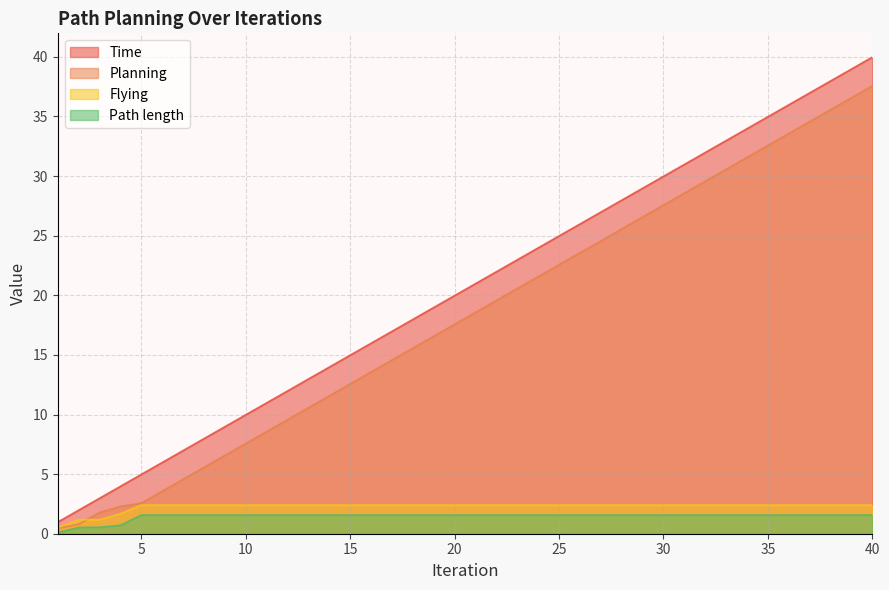

What is the sum of all Planning values?

727.8